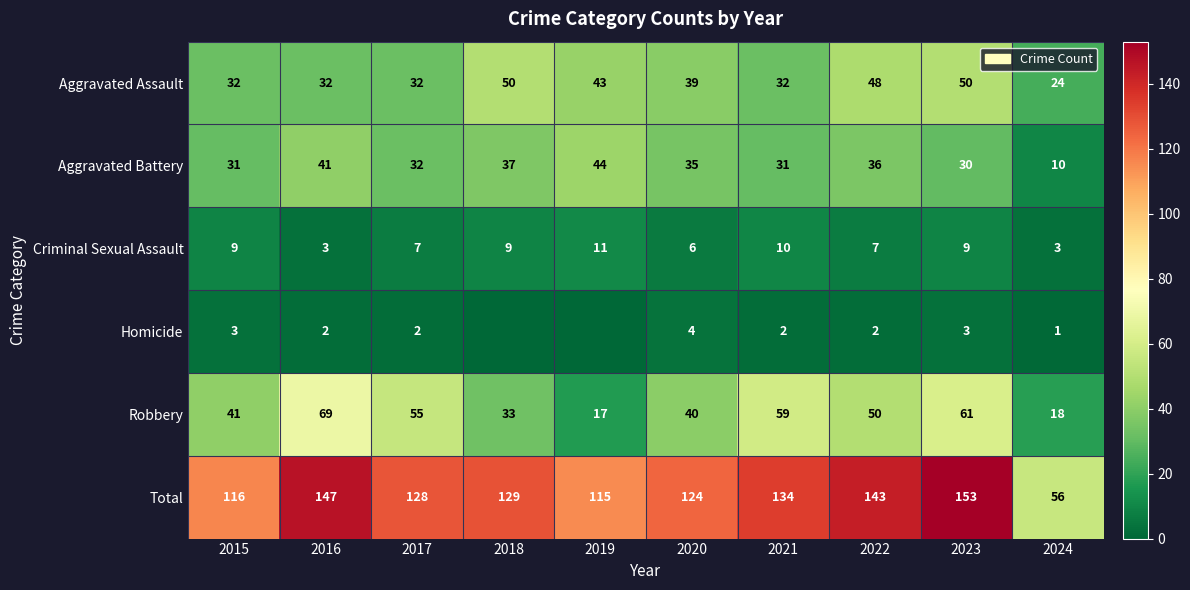

How many data points does each series have?

10